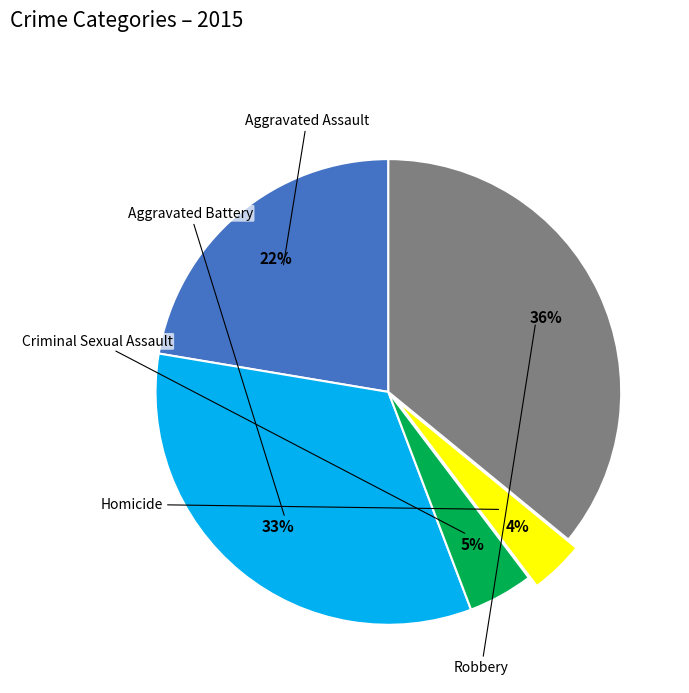

To the nearest percent, what is the difference between the Robbery and Homicide slice percentages?

32%